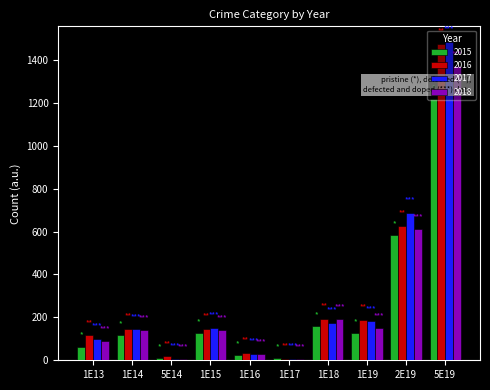

Which category has the highest value across all series?

5E19